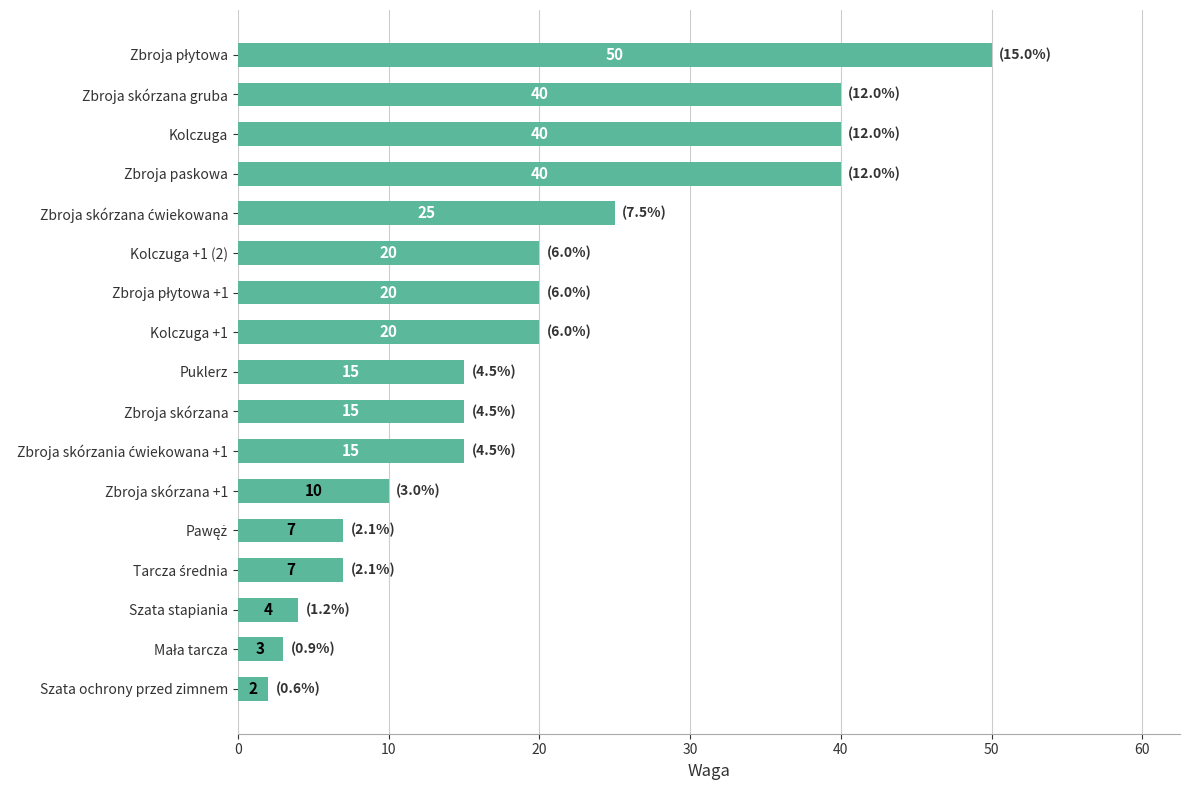

What is the sum of all values?

333